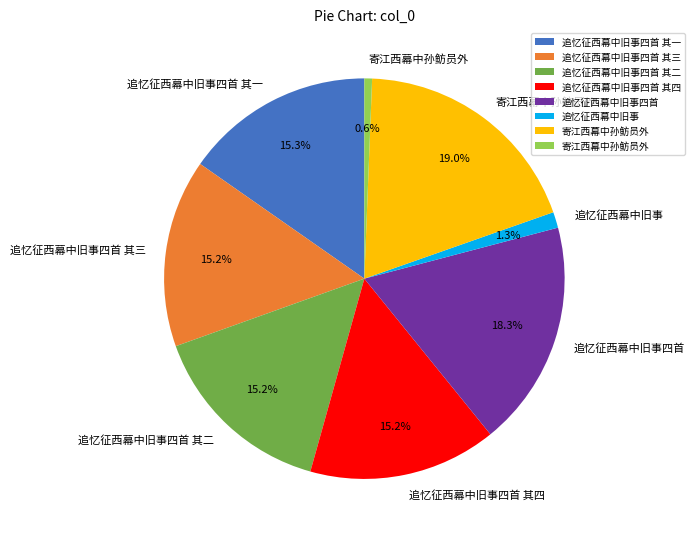

Is there a majority slice in this chart?

No